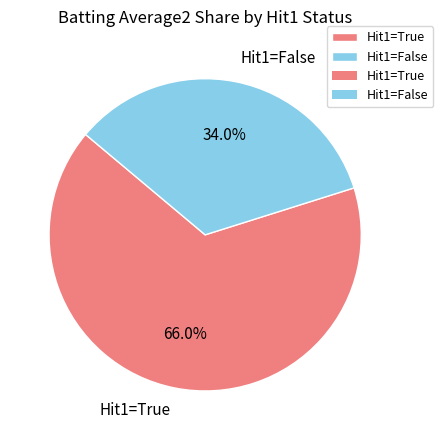

What is the largest slice in the pie chart?

Hit1=True